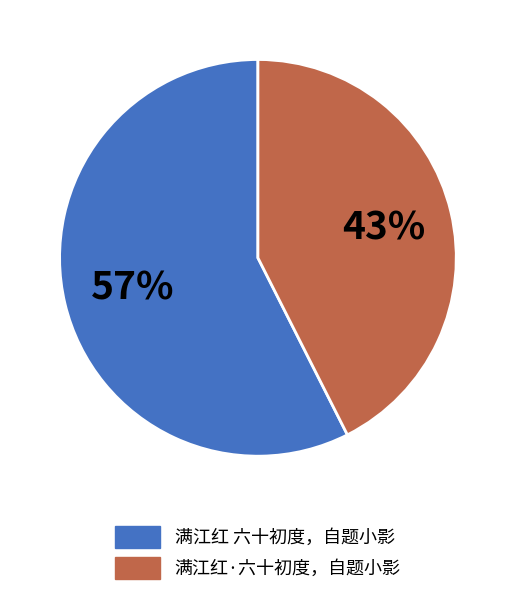

Which slice is the smallest?

满江红·六十初度，自题小影